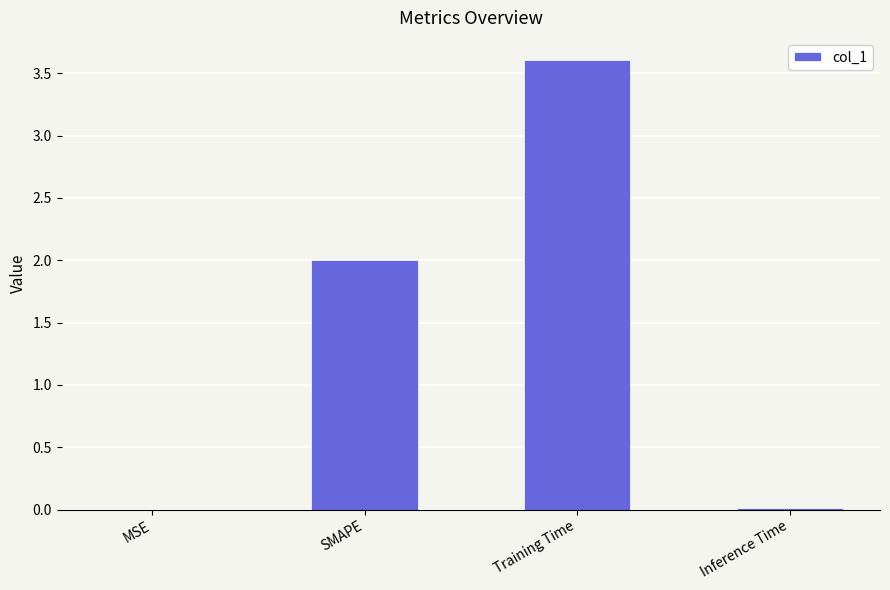

Read the value at Training Time.

3.6